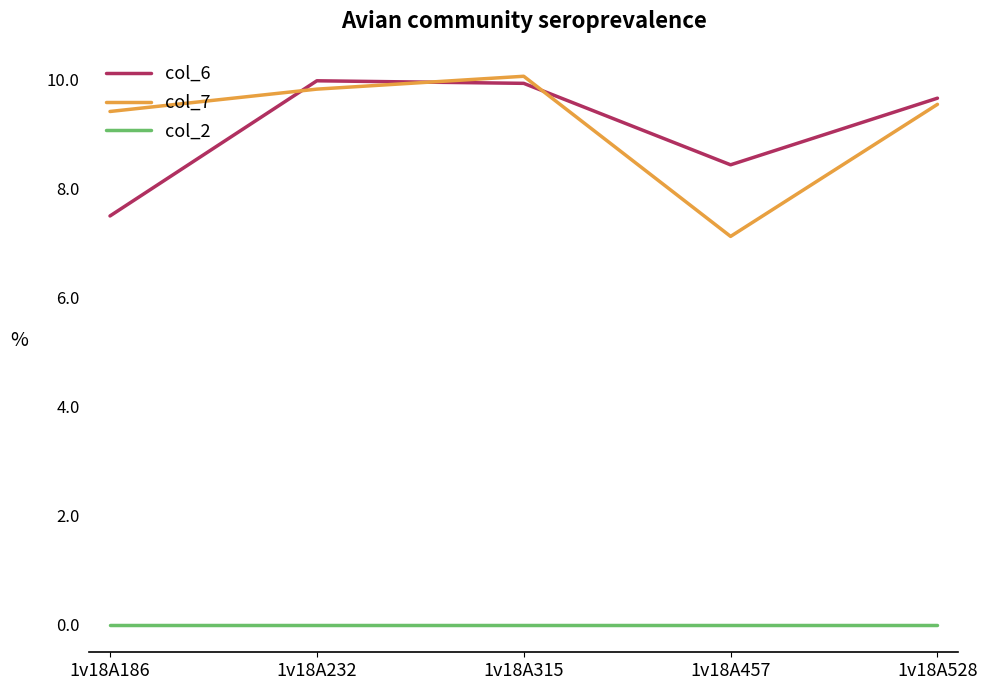

Where is col_7 nearest to the value 8?

1v18A457